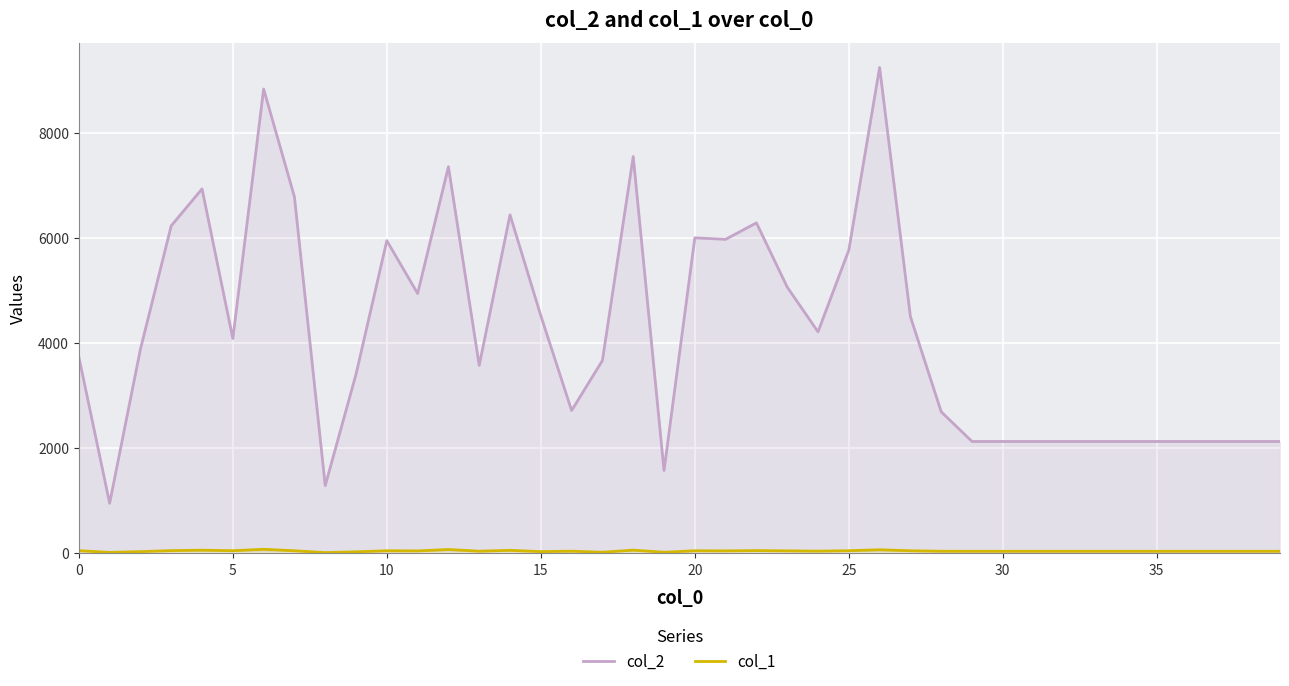

How many categories are shown in the chart?

40